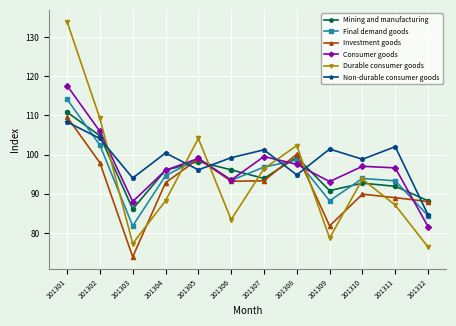

True or false: Durable consumer goods has more than 2 interior local peaks.

True